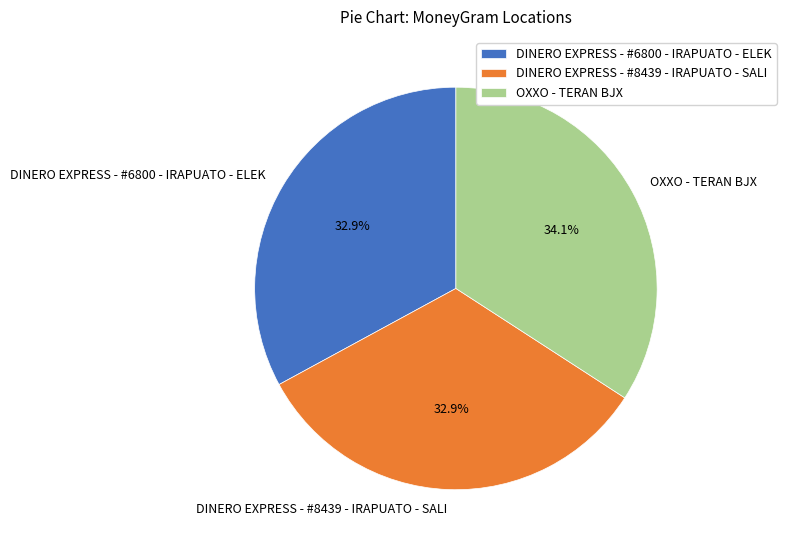

The DINERO EXPRESS - #6800 - IRAPUATO - ELEK slice represents 40% of the pie. True or false?

False